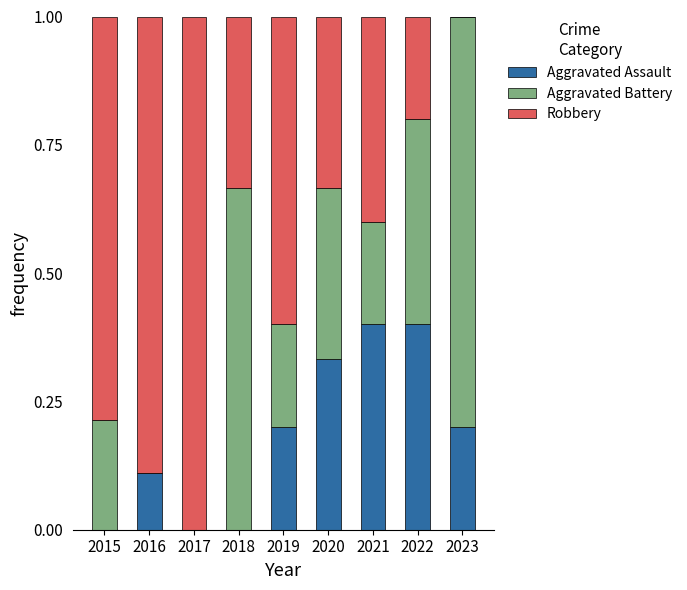

Are the bars grouped side by side (vs. stacked)?

No